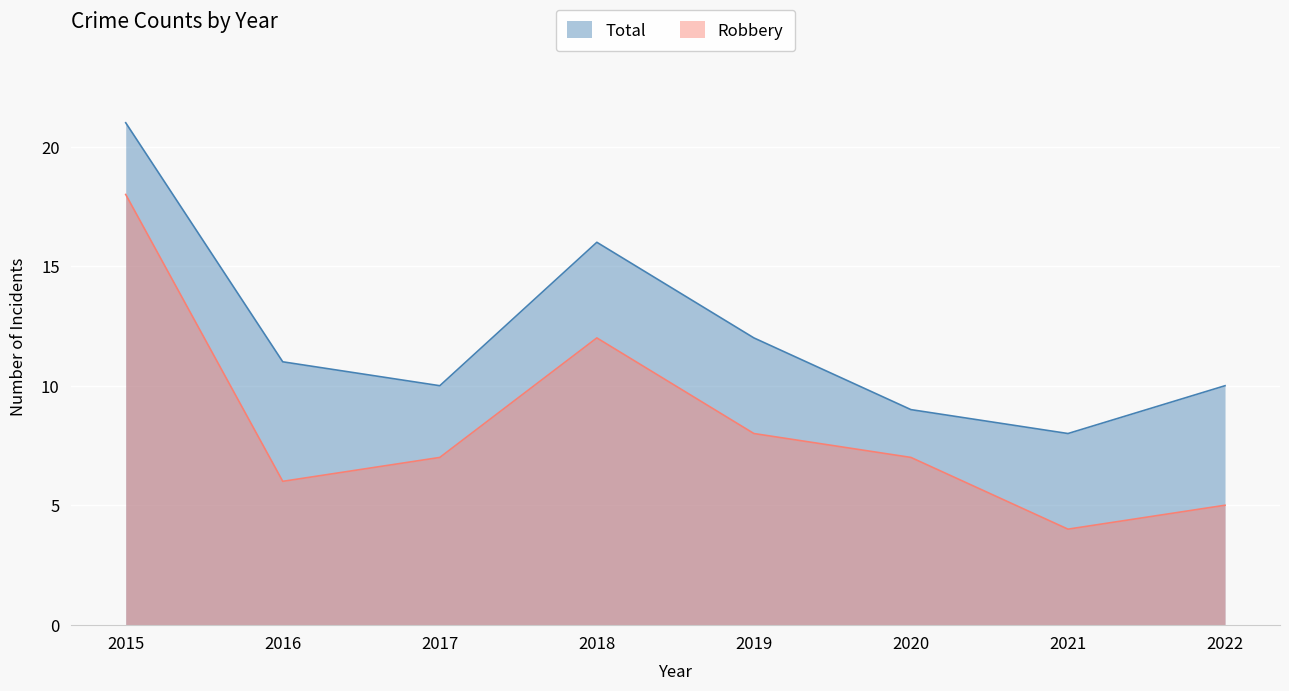

Reading left to right, list all the values displayed in this chart.

Robbery: 18	6	7	12	8	7	4	5
Total: 21	11	10	16	12	9	8	10